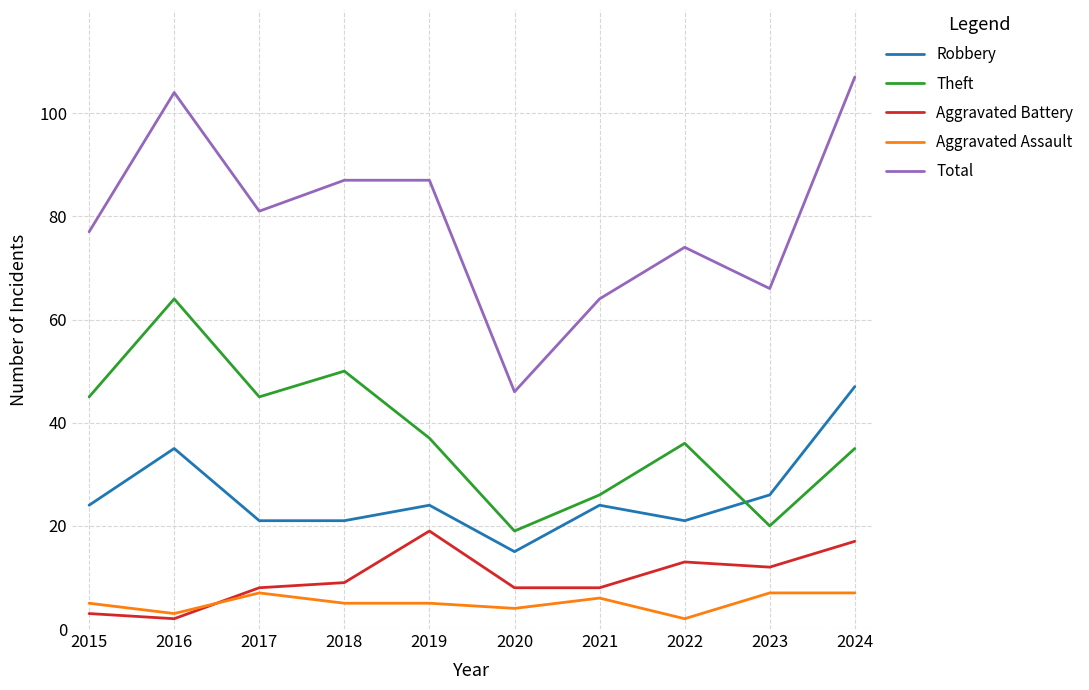

What is the average value of the Aggravated Battery series?

10